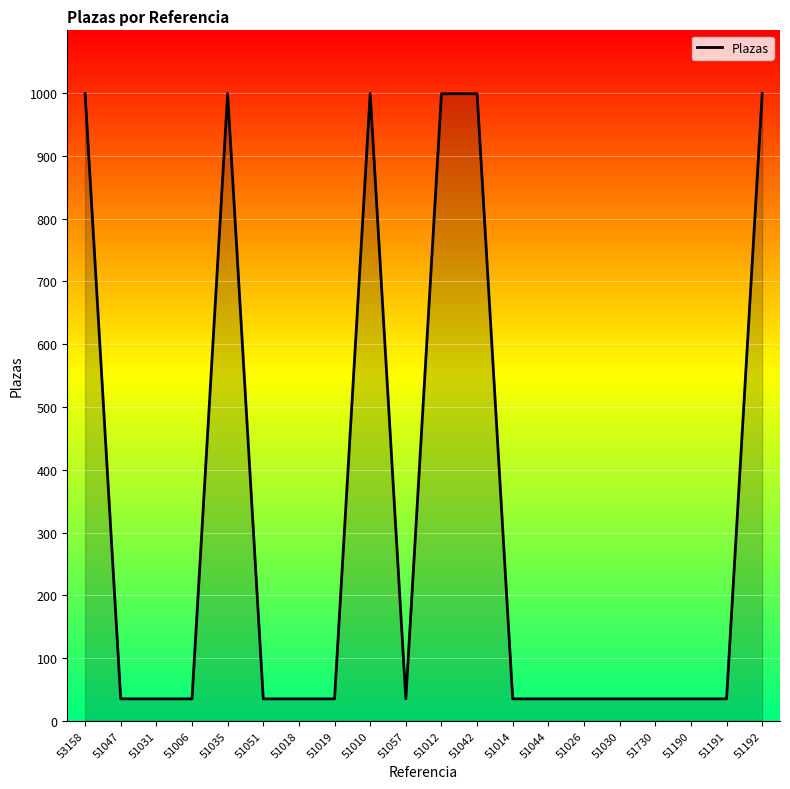

What is the change in value from 53158 to 51014?

-964